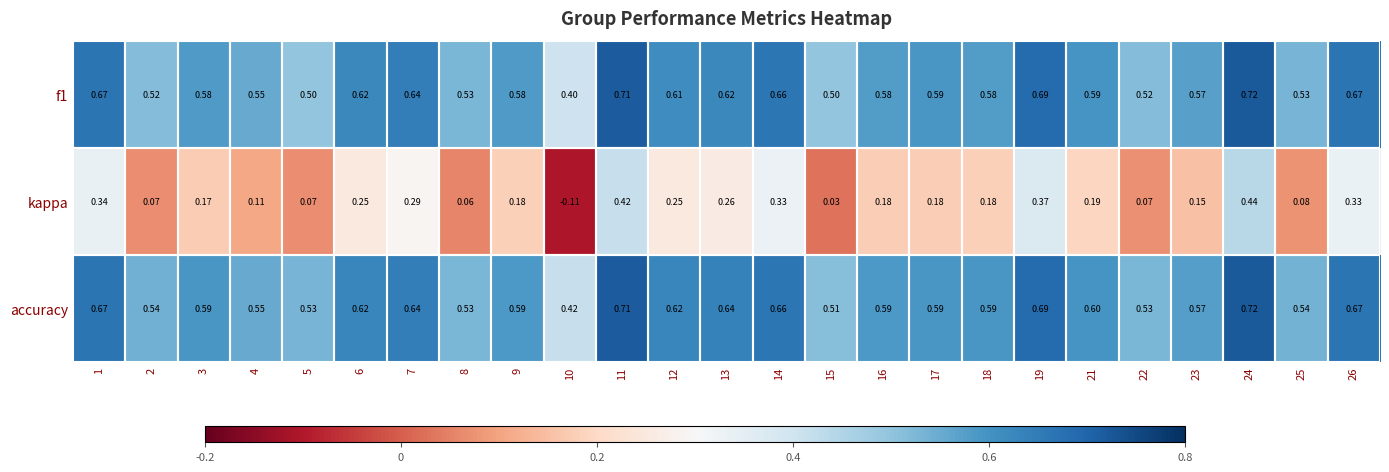

Which series has the largest range (max minus min)?

kappa